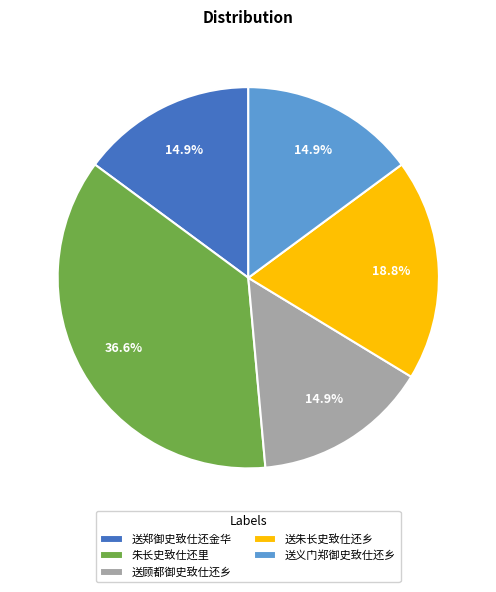

How many segments does this pie chart have?

5